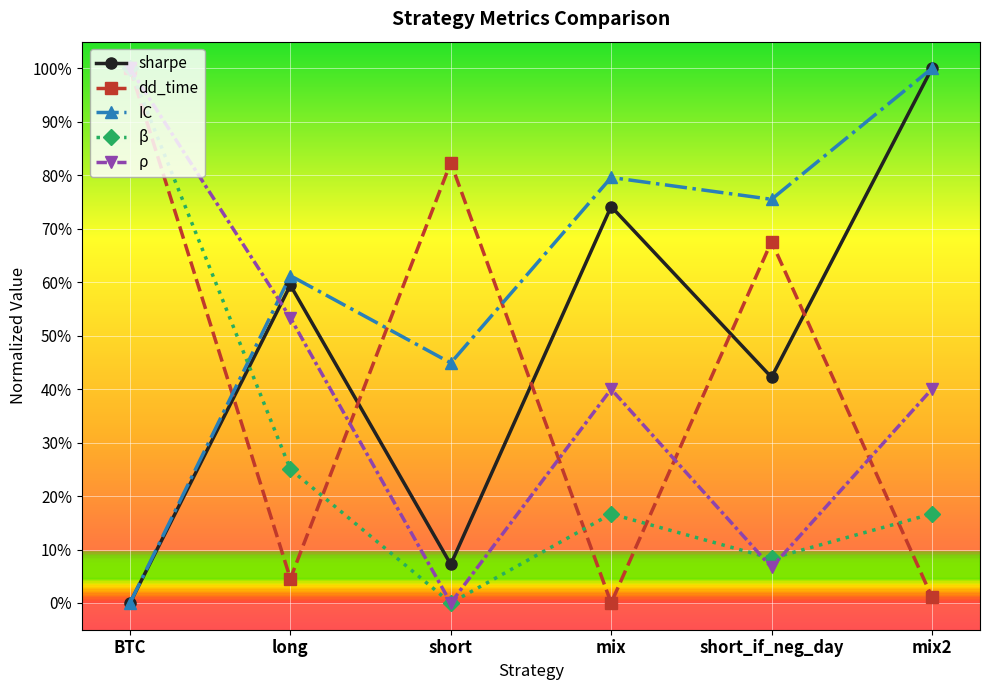

Does the chart have visible grid lines?

Yes